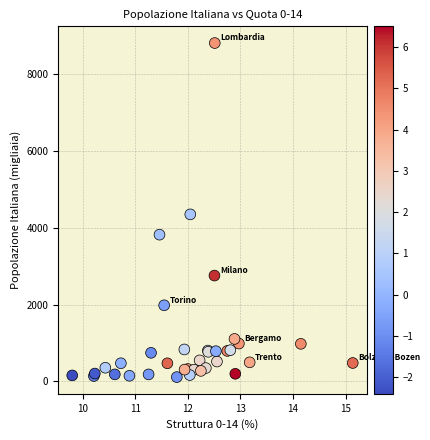

What Y value in the scatter plot is closest to 4459?

4347.0